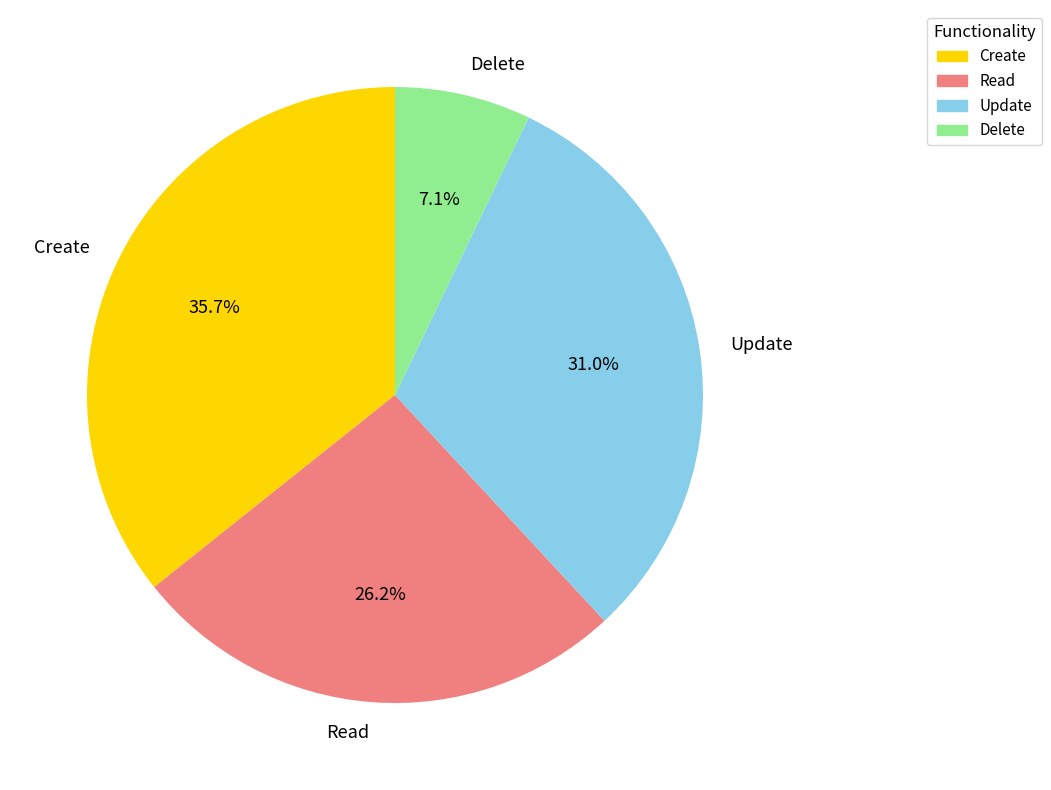

What is the ratio of the value at Delete to the value at Create?

0.2